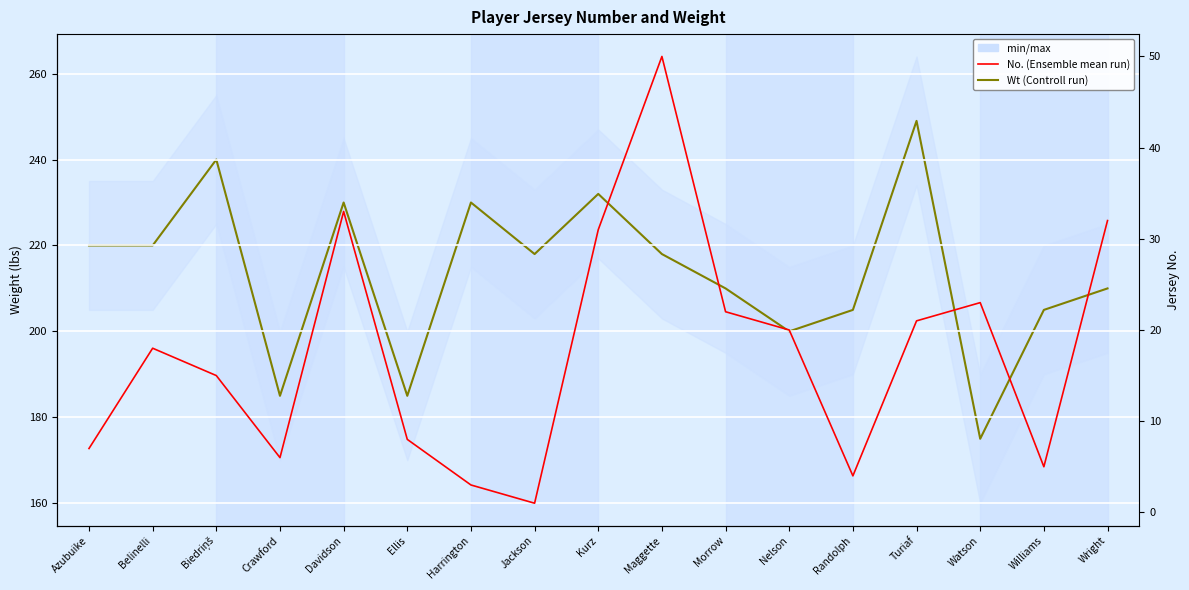

True or false: No. (Ensemble mean) and Wt (Control run) cross at least once.

False